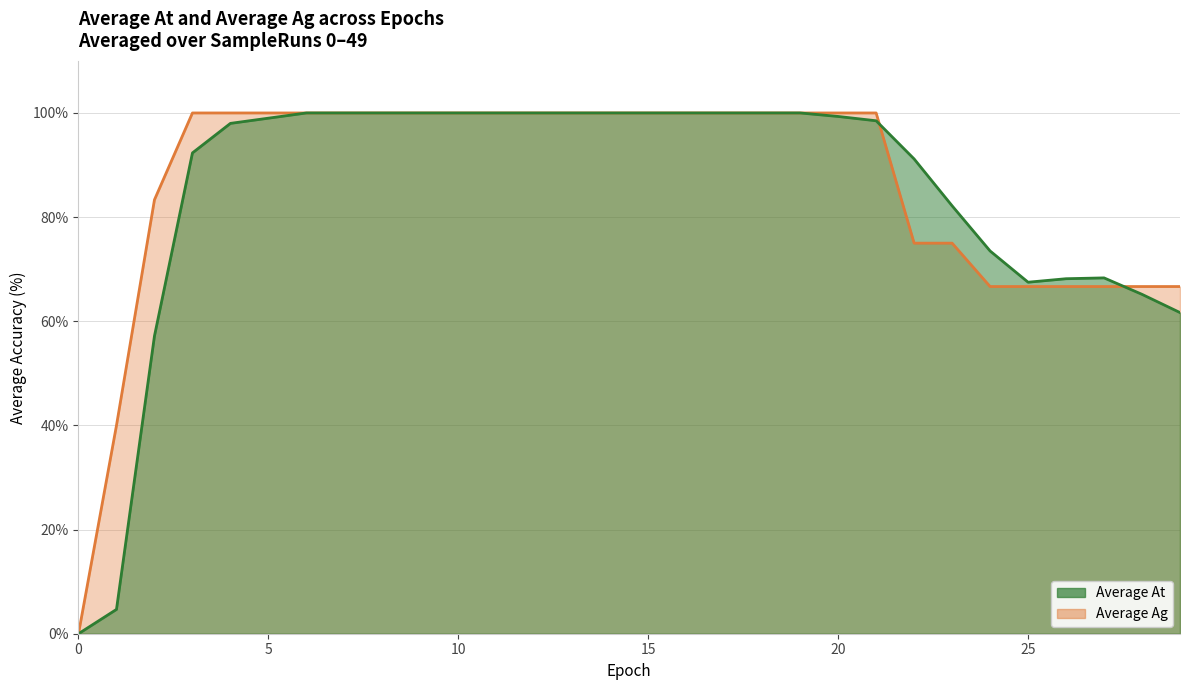

The Average Ag series shows 66.7 at 24. True or false?

True